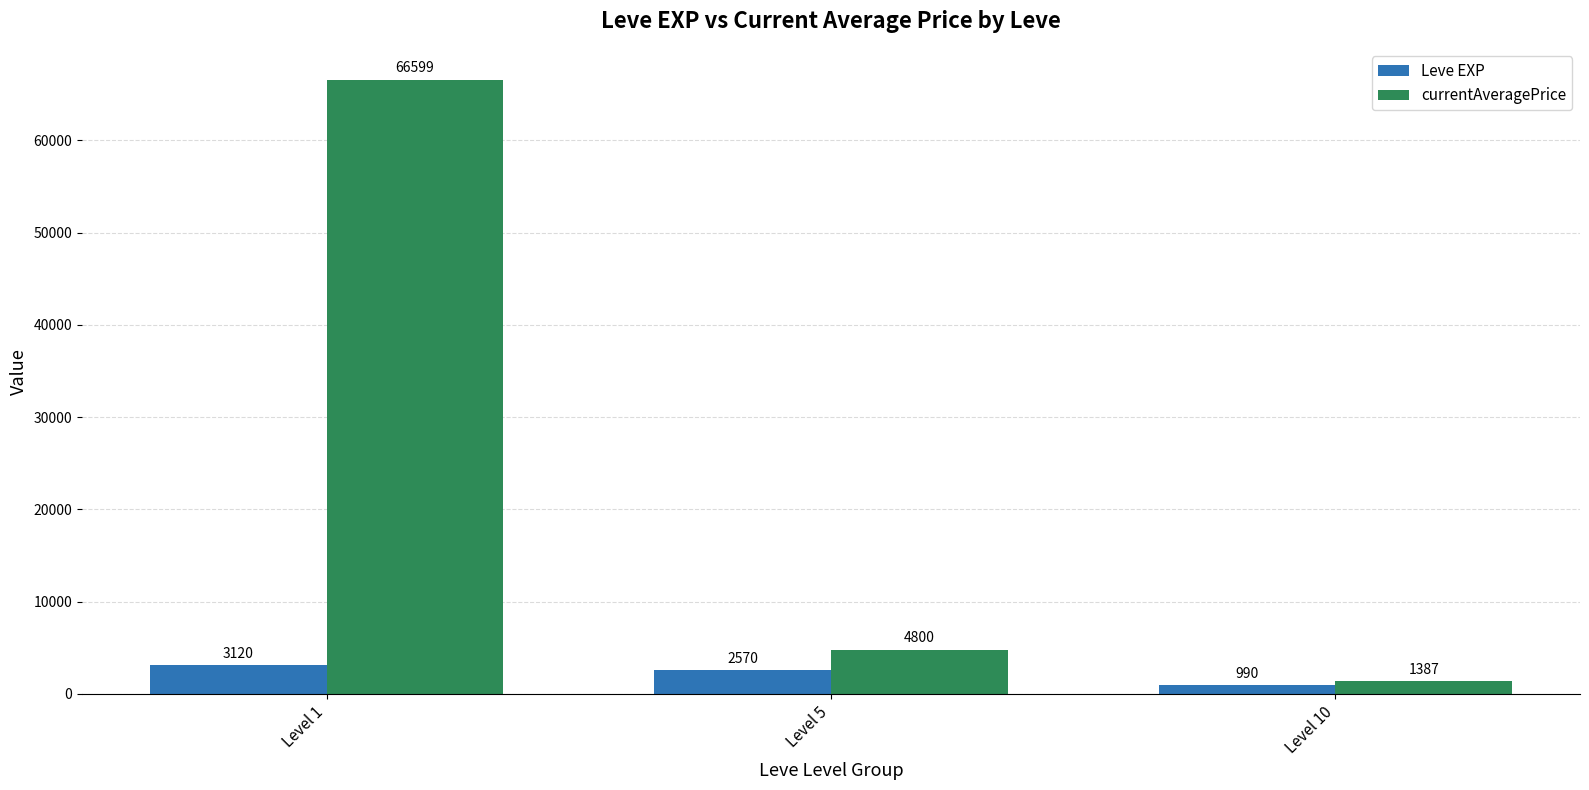

What is the minimum value for currentAveragePrice?

1387